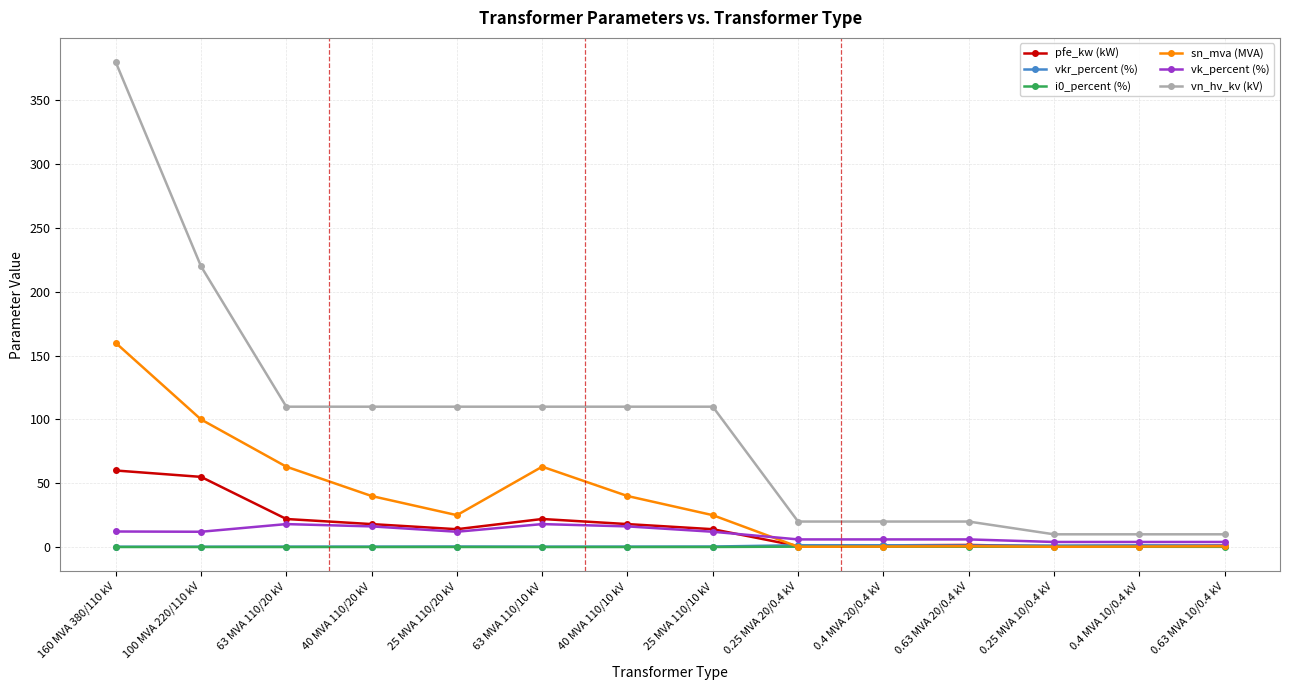

What is the greatest value displayed?

380.0